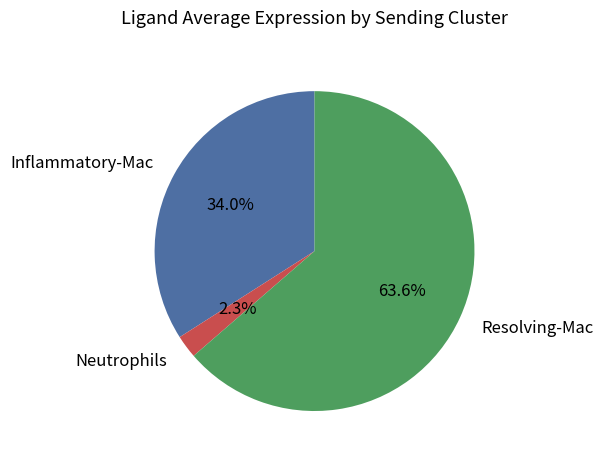

Rank the categories by value from lowest to highest.

Neutrophils, Inflammatory-Mac, Resolving-Mac